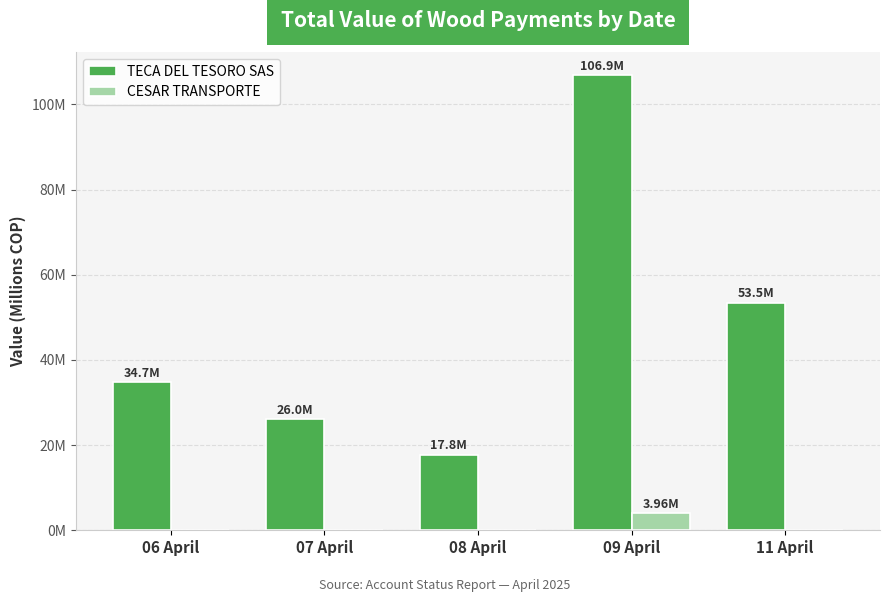

The value of CESAR TRANSPORTE at 09 April is 5.7. True or false?

False